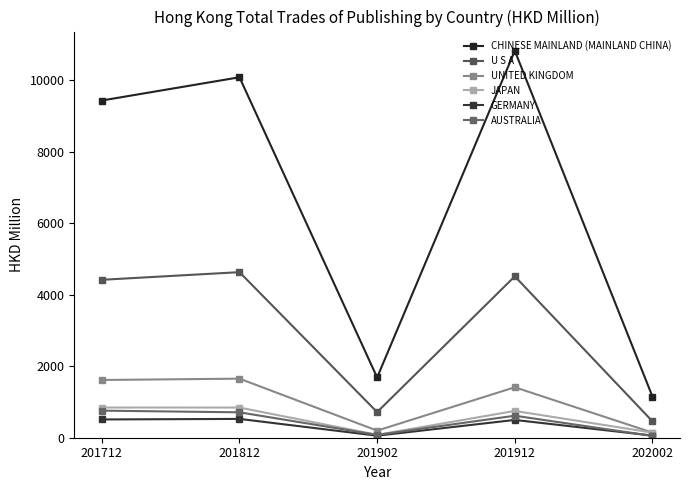

What is the highest value of the AUSTRALIA series?

757.8